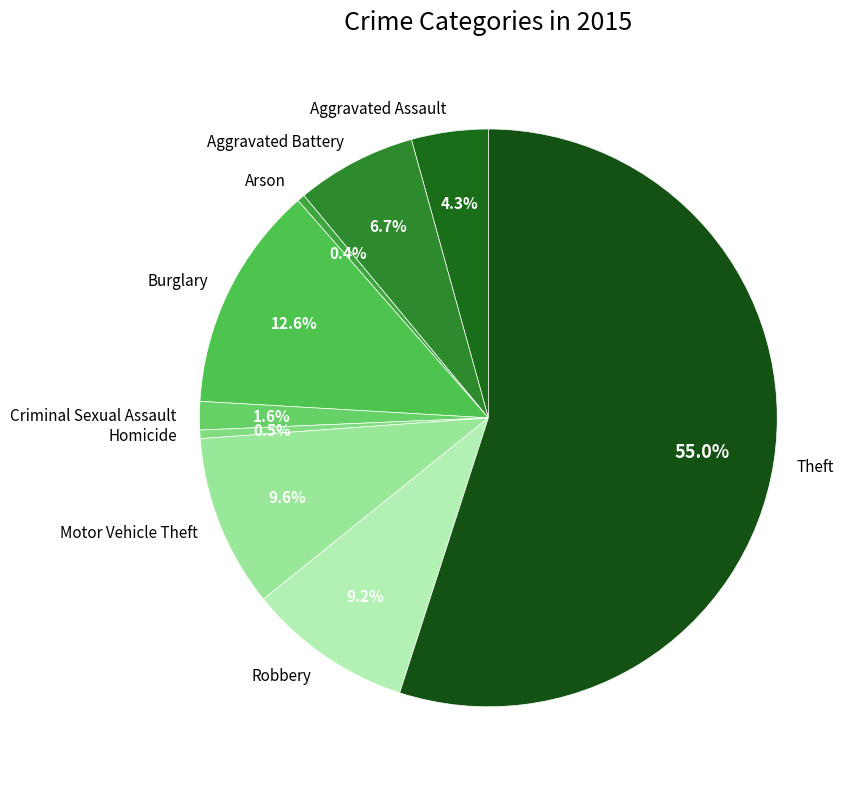

What portion of the pie excludes Homicide?

99.5%